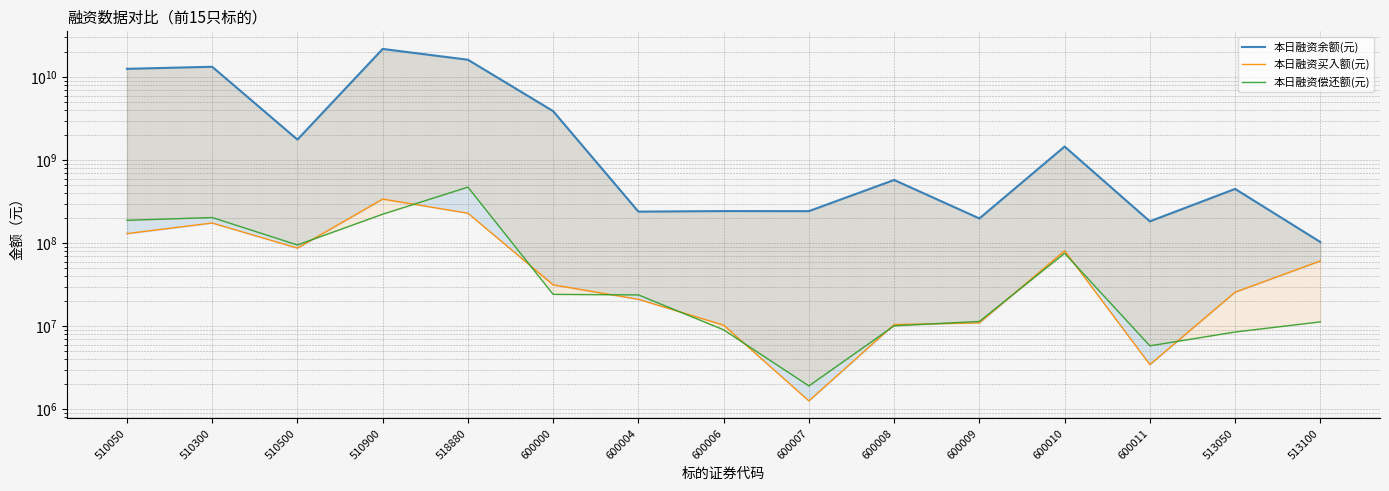

What is the value of the 本日融资偿还额(元) point at the 15th from the left?

11300636